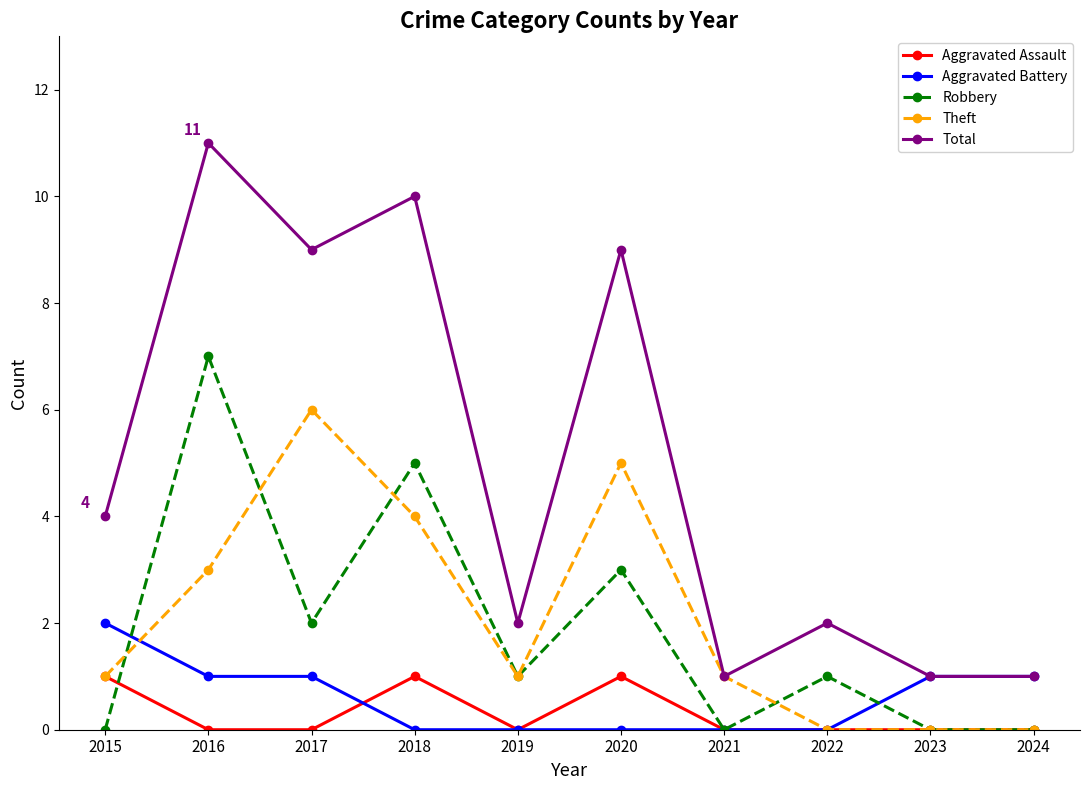

Does the chart have visible grid lines?

No